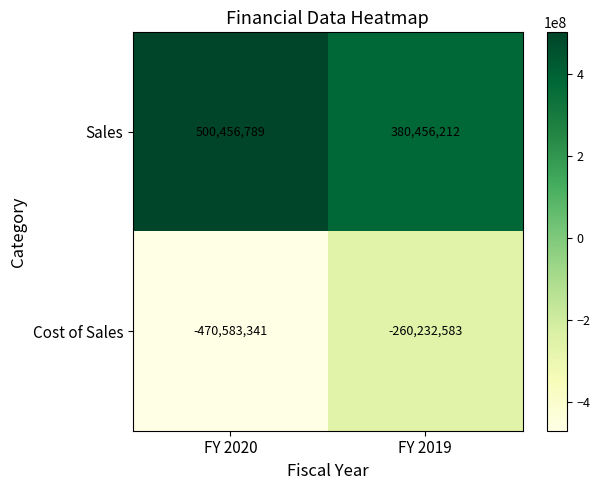

Read the Sales value at FY 2019.

380456212